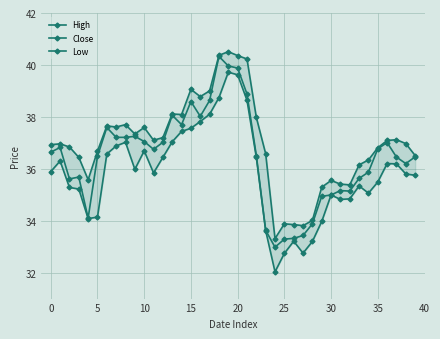

True or false: High and Close cross at least once.

False